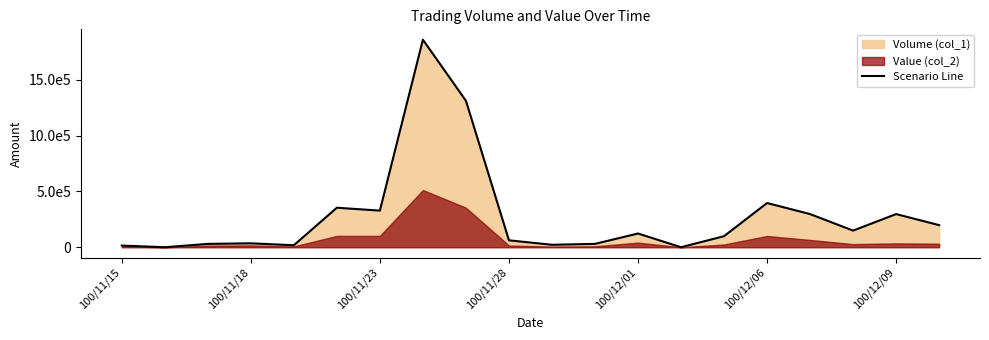

Does the chart display data point markers on the line(s)?

No